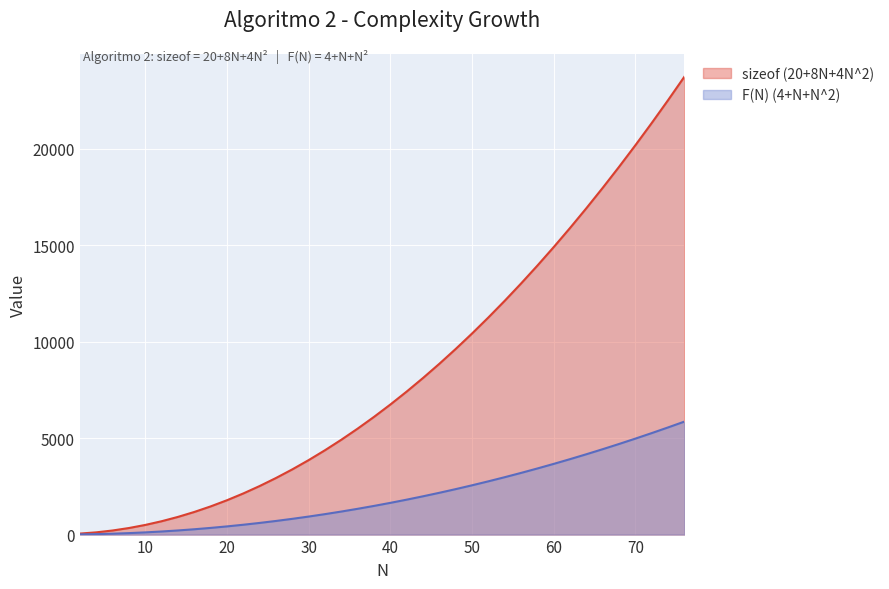

Which series has the largest total across all categories?

sizeof (20+8N+4N^2)